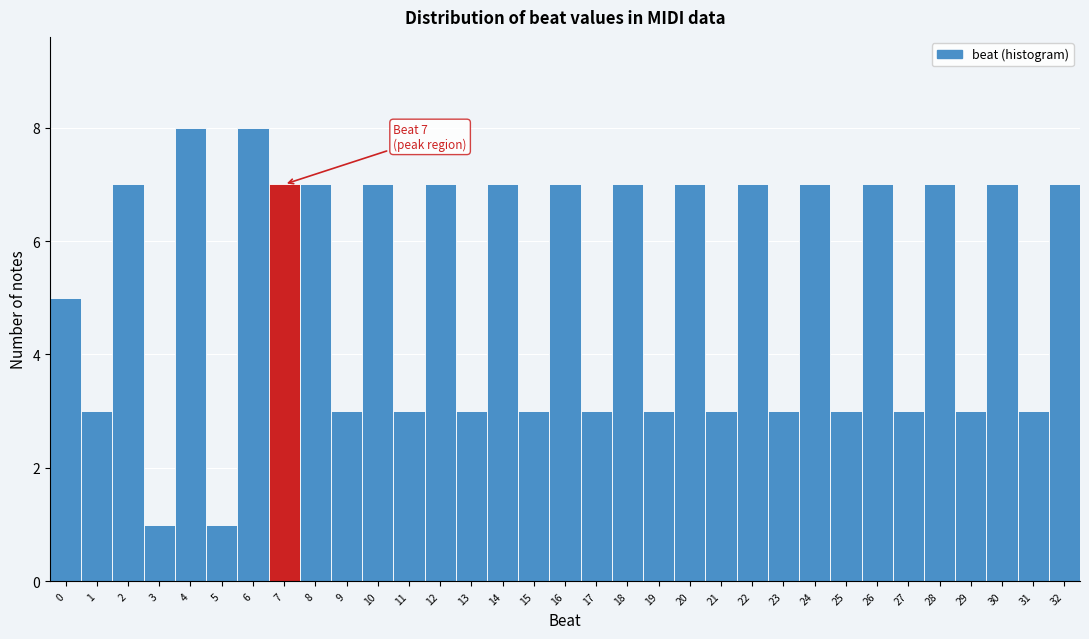

True or false: the data shows 12 at 32.

False